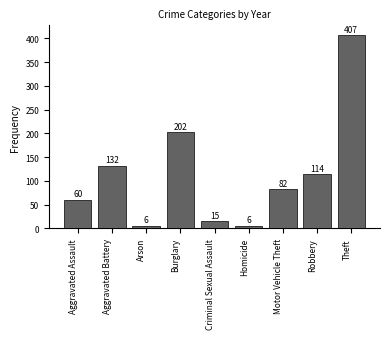

How many distinct data groups are displayed?

1